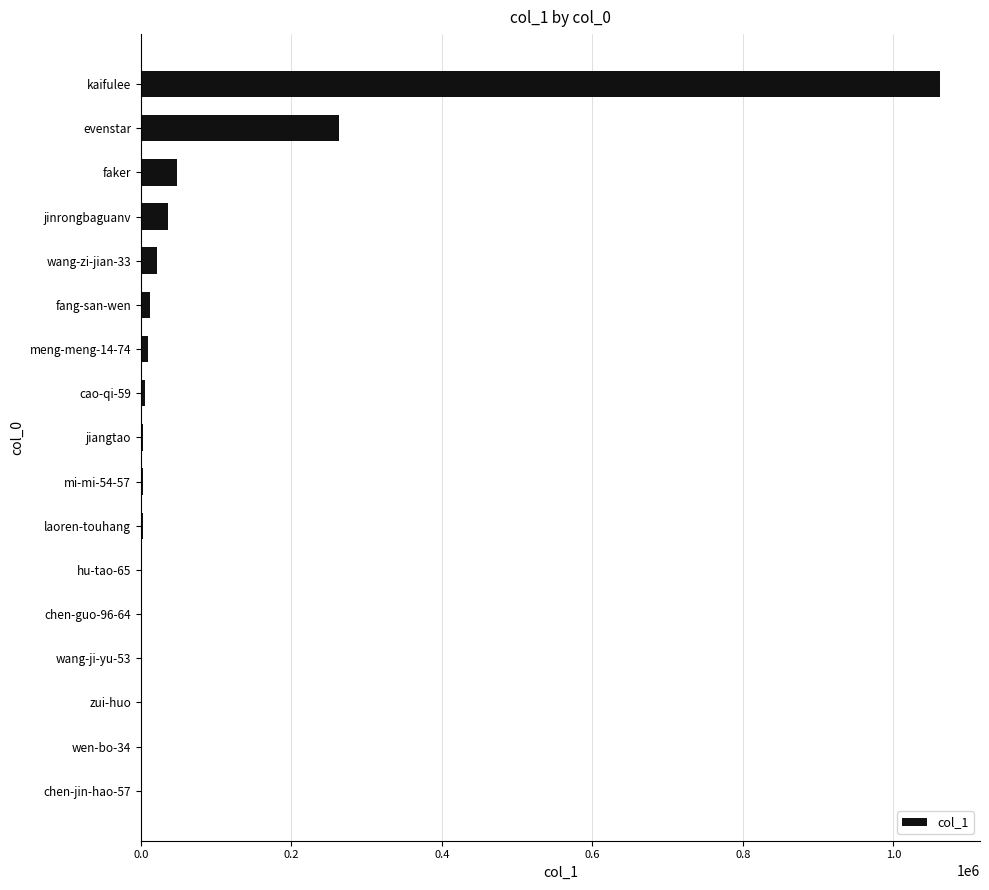

What is the maximum value shown in the chart?

1062013